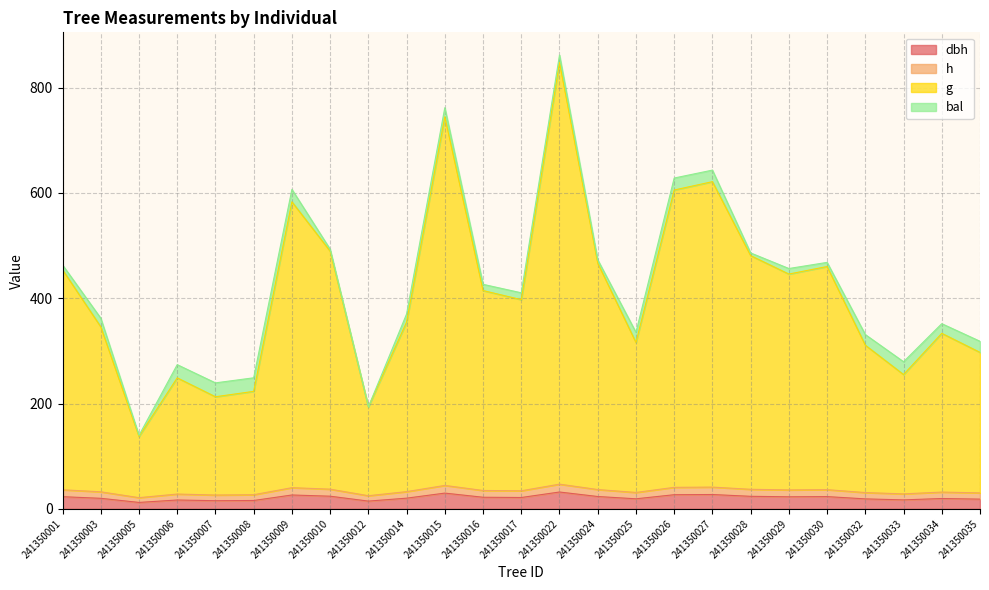

Between 241350007 and 241350028, which series saw the biggest shift?

g